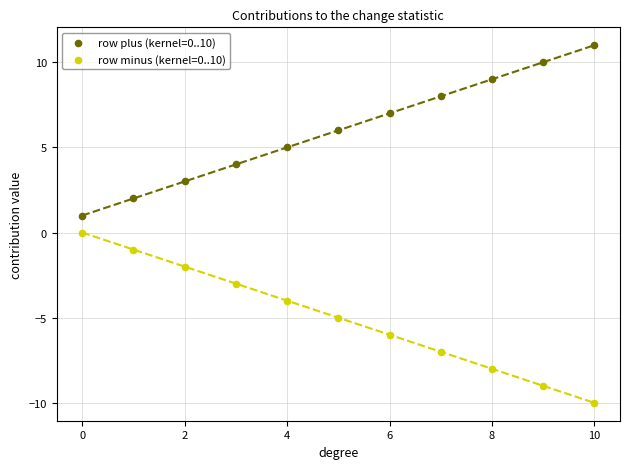

What are all the series names shown in the legend?

row plus (kernel=0..10), row minus (kernel=0..10)